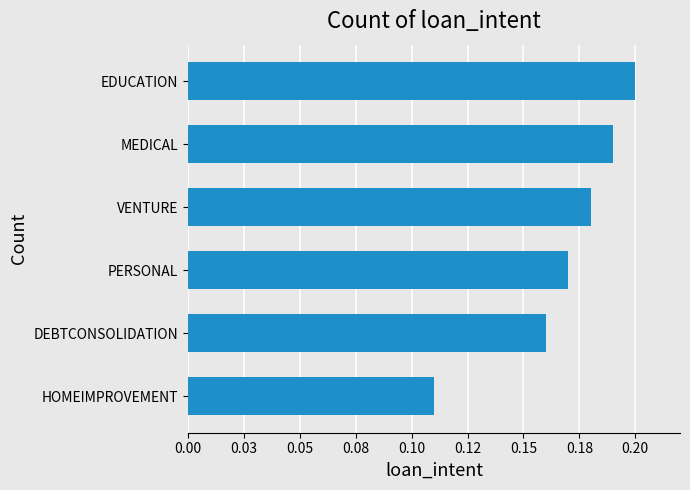

Rank the categories by value from highest to lowest.

EDUCATION, MEDICAL, VENTURE, PERSONAL, DEBTCONSOLIDATION, HOMEIMPROVEMENT